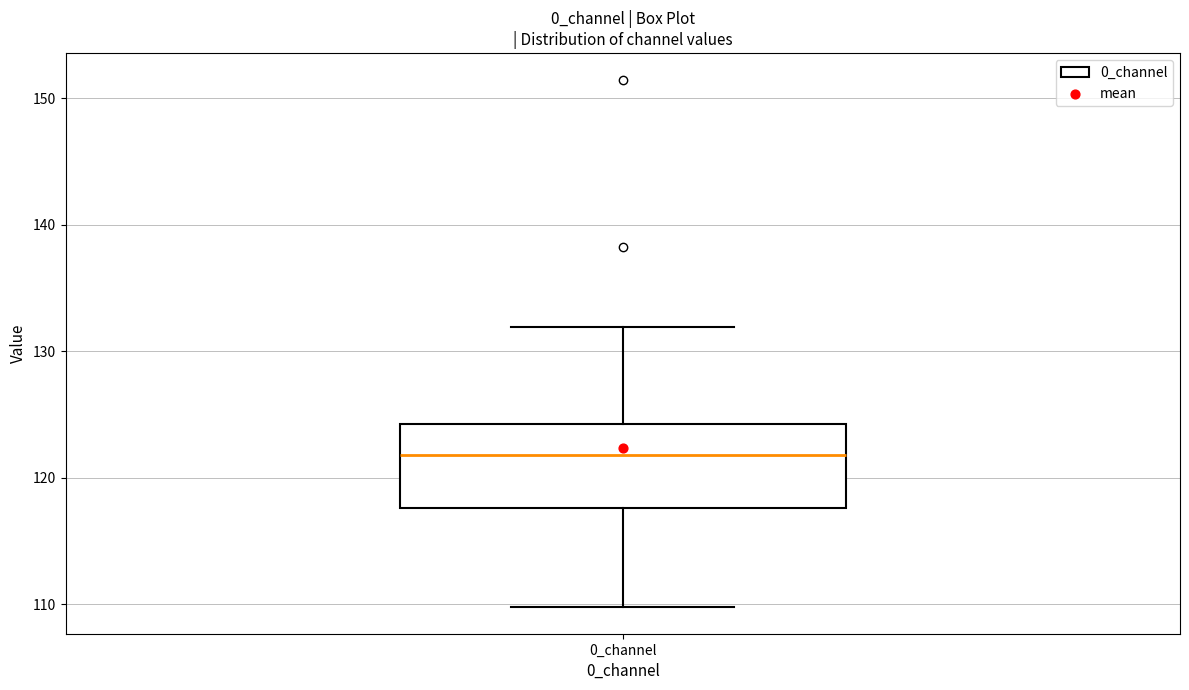

Read this box plot against the y-axis: the position of the median line, the range covered by the box, and the ends of both whiskers. The values are not printed on the chart, so give them approximately, as read against the axis.

median 122, box 118 to 124, whiskers 110 to 132